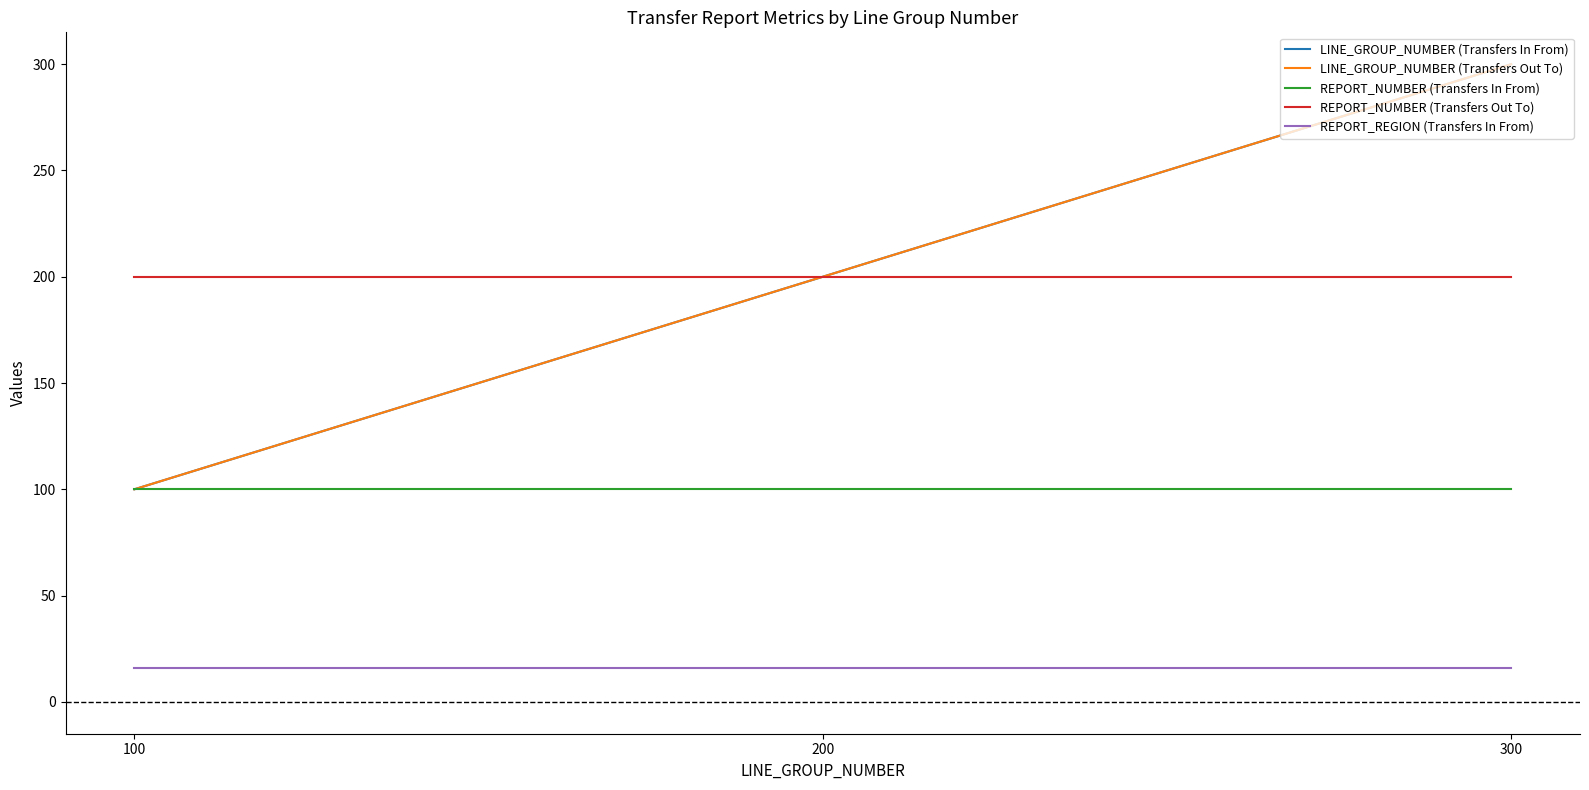

Does the chart have visible grid lines?

No